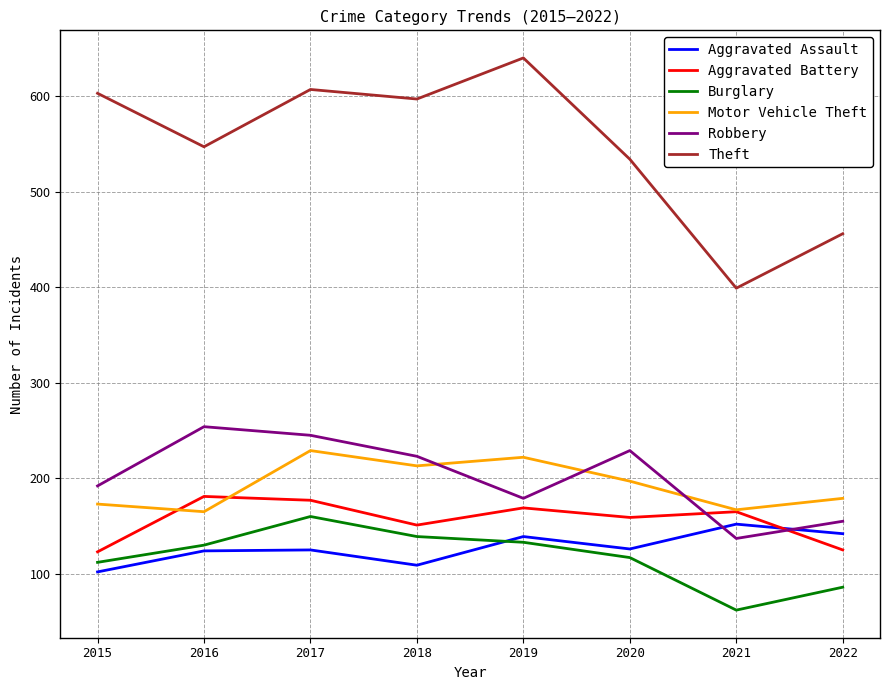

What is the maximum value shown in the chart?

640